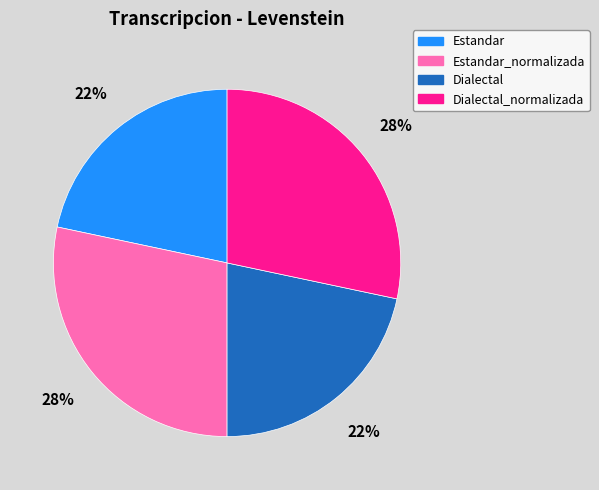

Is Estandar_normalizada the majority of the pie?

No